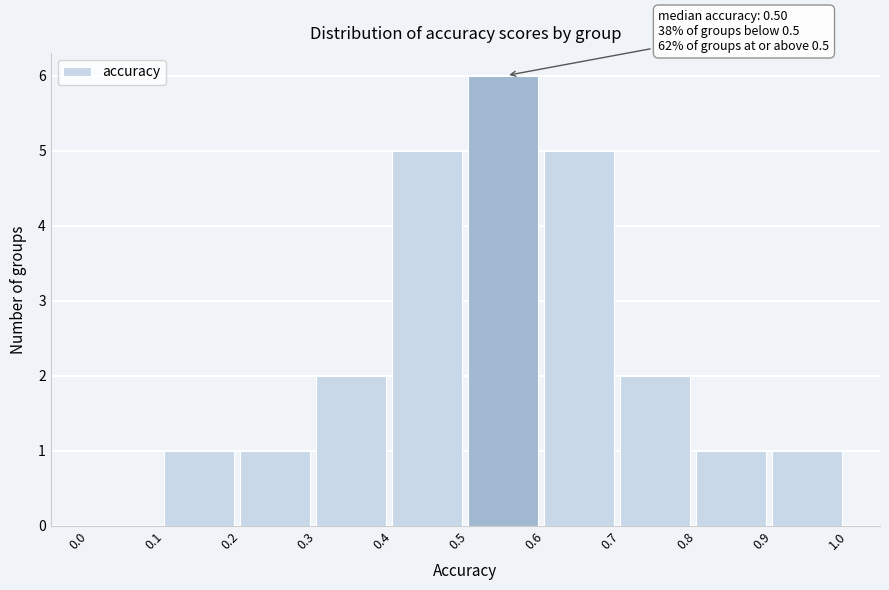

Over which range of the x-axis is the bar tallest?

0.5 to 0.6